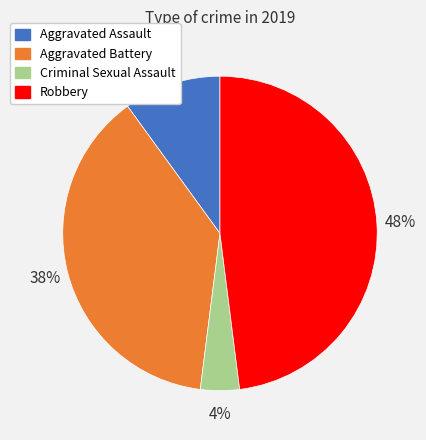

True or false: Aggravated Assault accounts for 10% of the total.

True